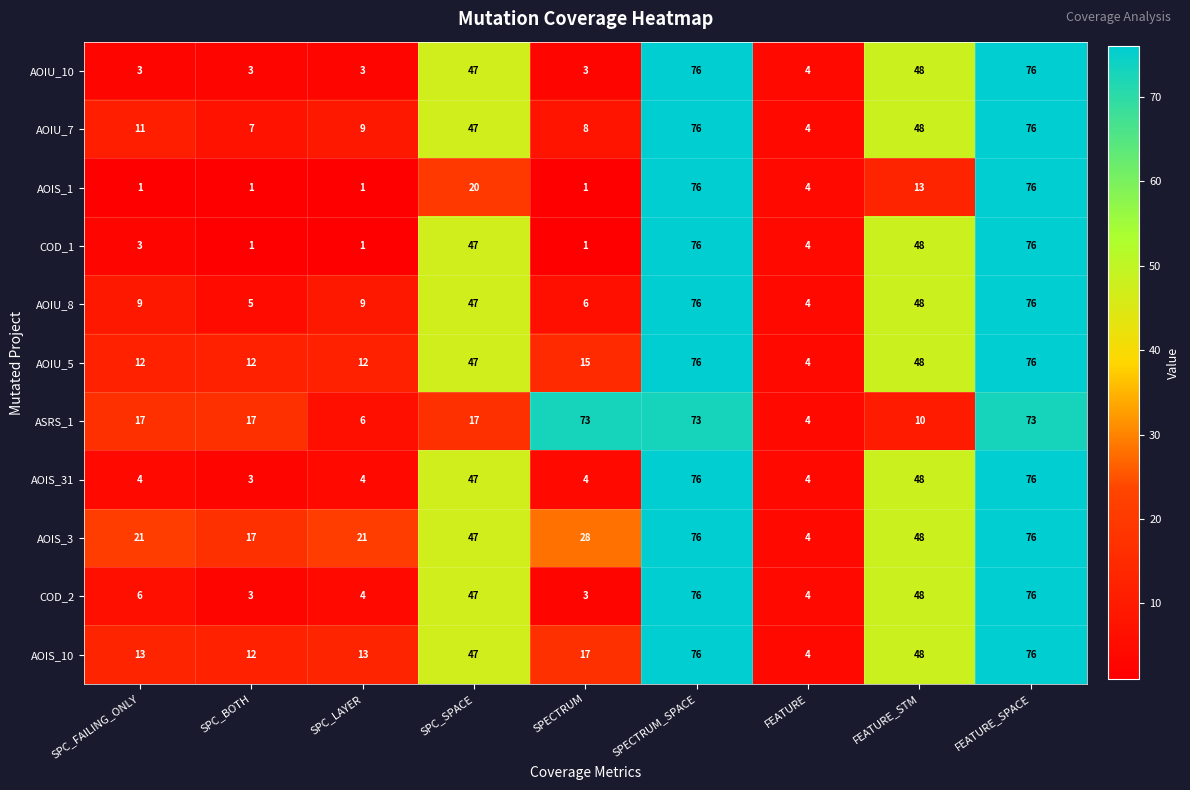

What is the greatest value displayed?

76